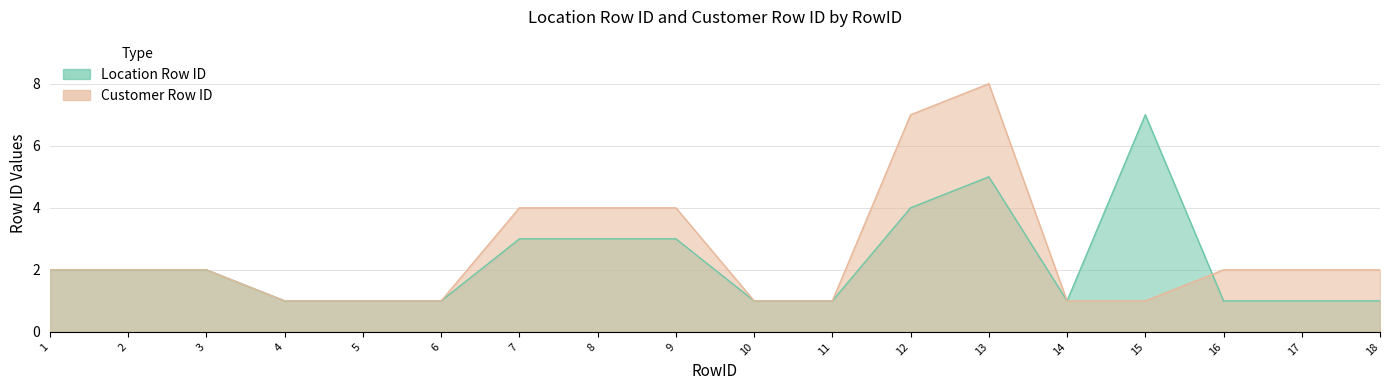

Which series ends up on top after the final intersection of Location Row ID and Customer Row ID?

Customer Row ID